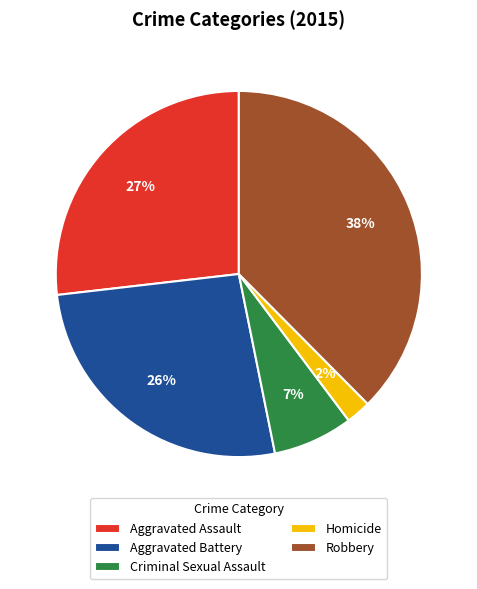

To the nearest percent, what is the average slice percentage?

20%